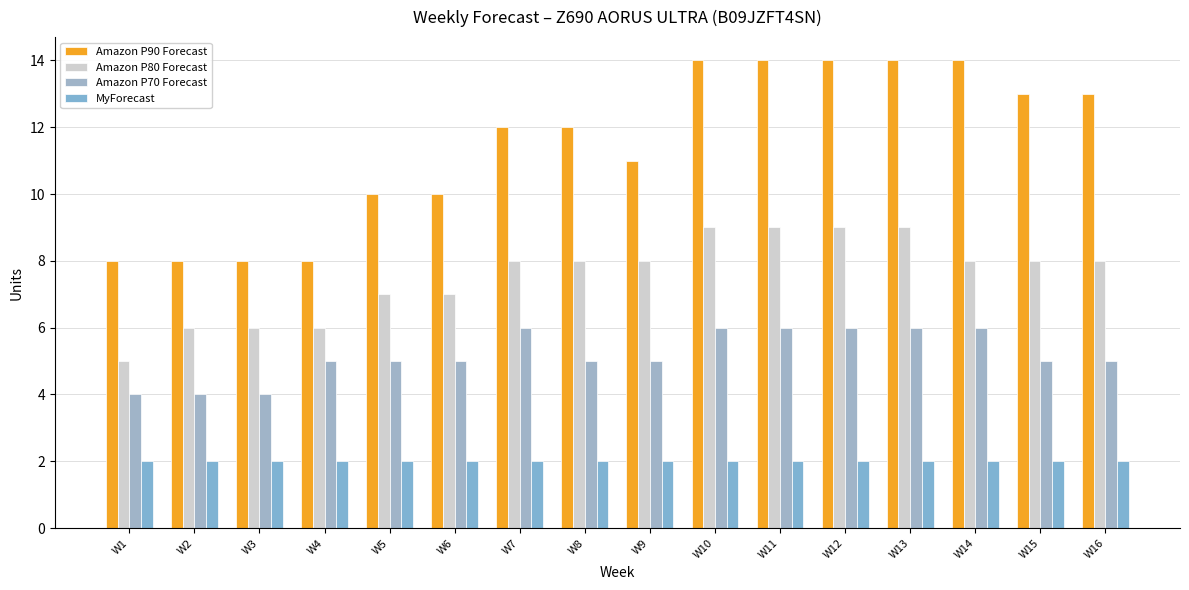

What is the difference between the Amazon P70 Forecast values at W14 and W6?

1